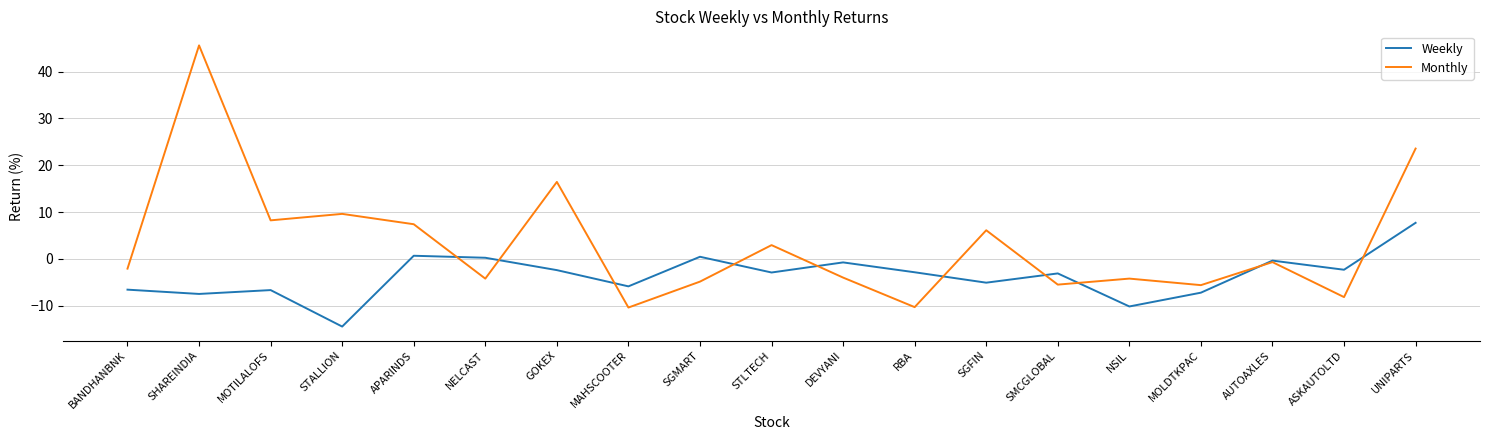

Read the Weekly value at MOTILALOFS.

-6.7